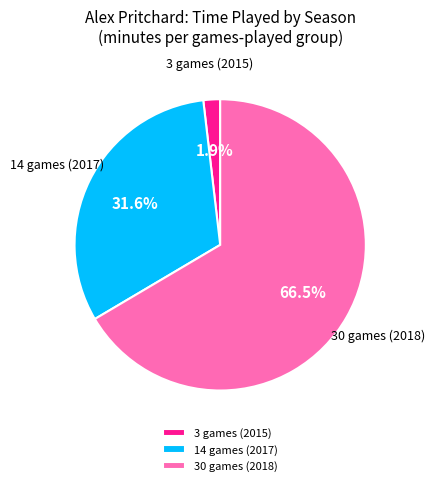

Rank the categories by value from highest to lowest.

30 games (2018), 14 games (2017), 3 games (2015)